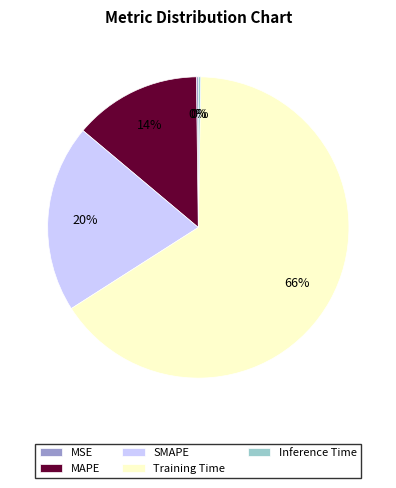

To the nearest percent, what is the average slice percentage?

20%